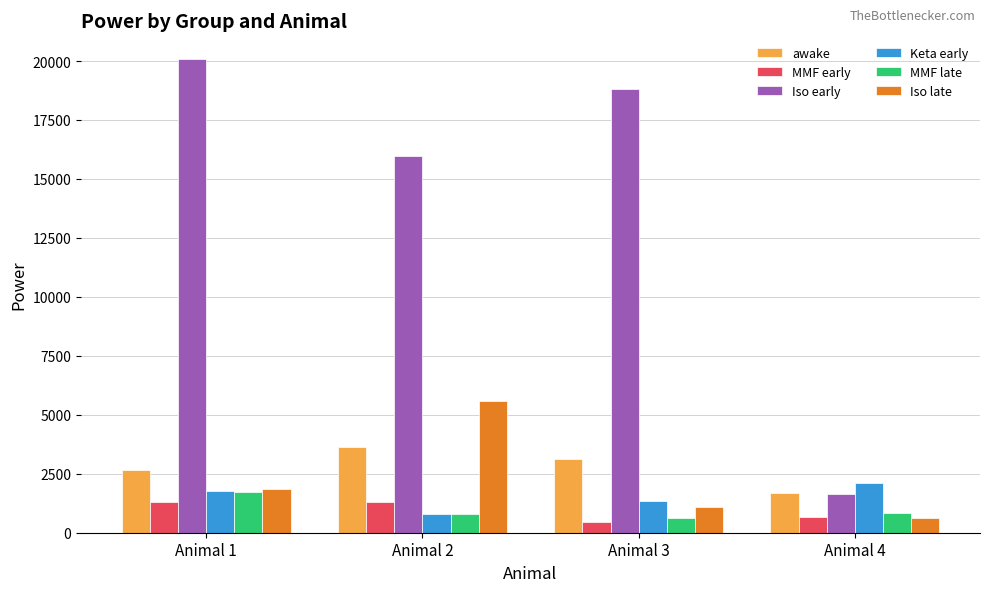

Between Animal 2 and Animal 3, which series saw the biggest shift?

Iso late